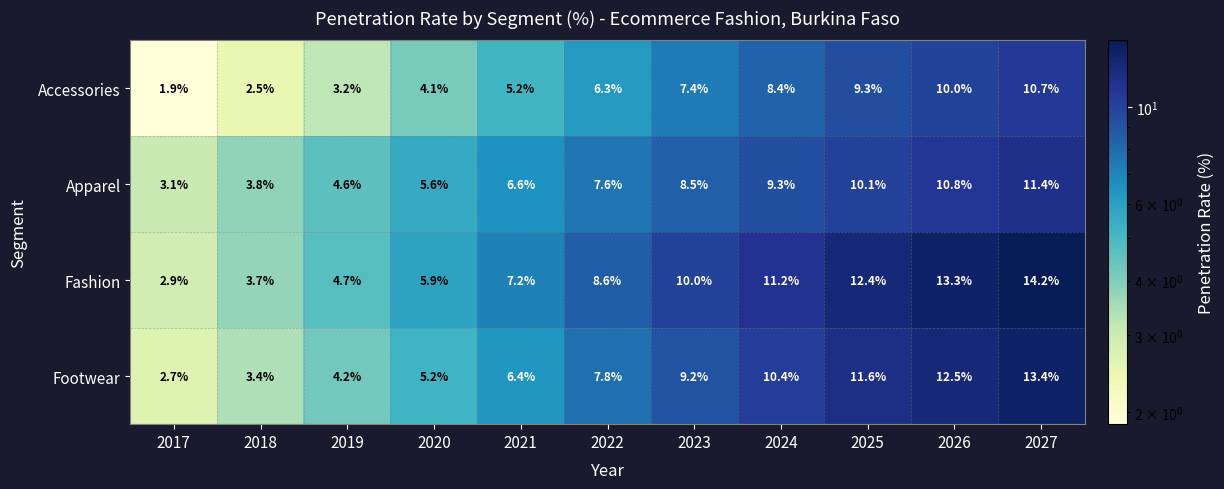

How many data points does each series have?

11